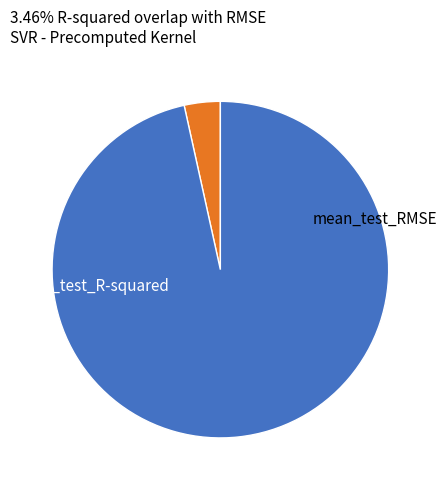

Combined, do mean_test_R-squared and mean_test_RMSE account for over 50%?

Yes